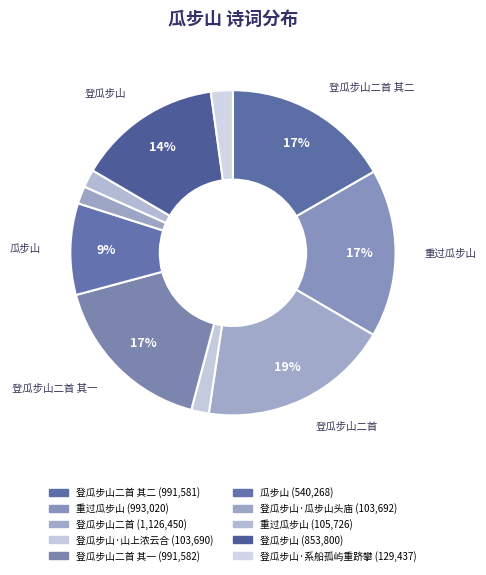

Count the number of slices in the pie.

10